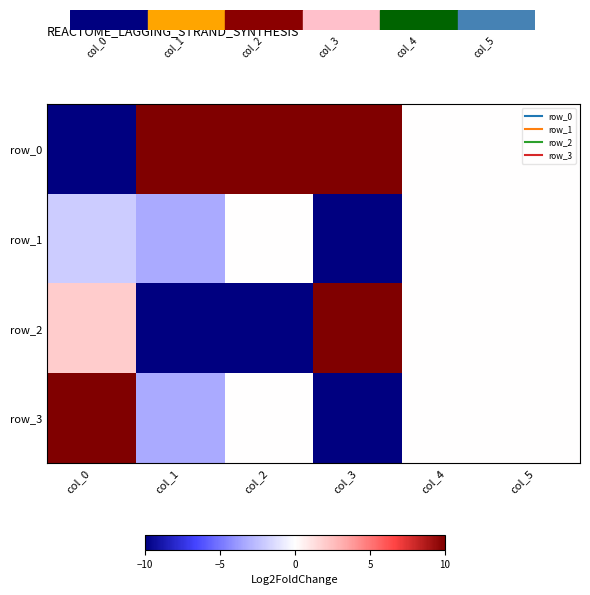

Between col_0 and col_4, which series saw the biggest shift?

row_0